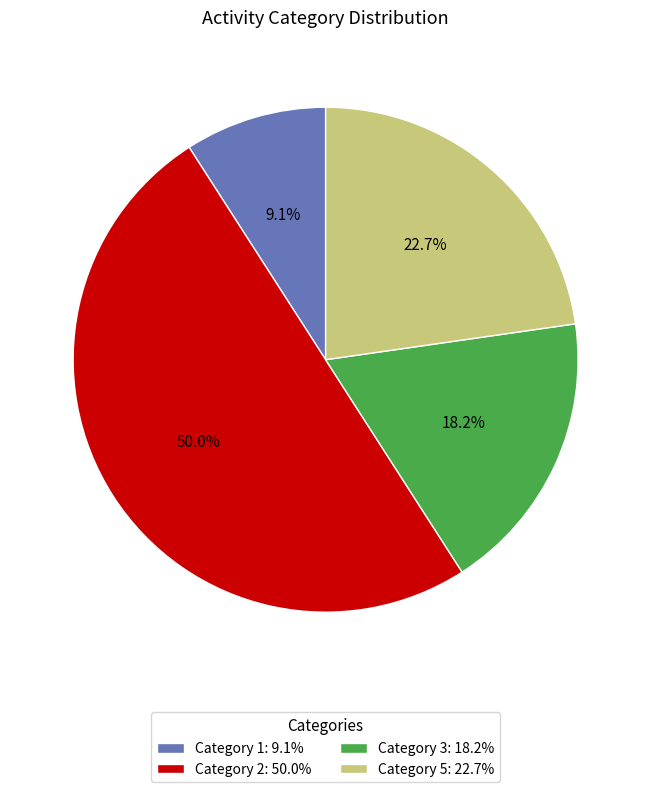

Which category has the biggest portion of the pie?

Category 2: 50.0%